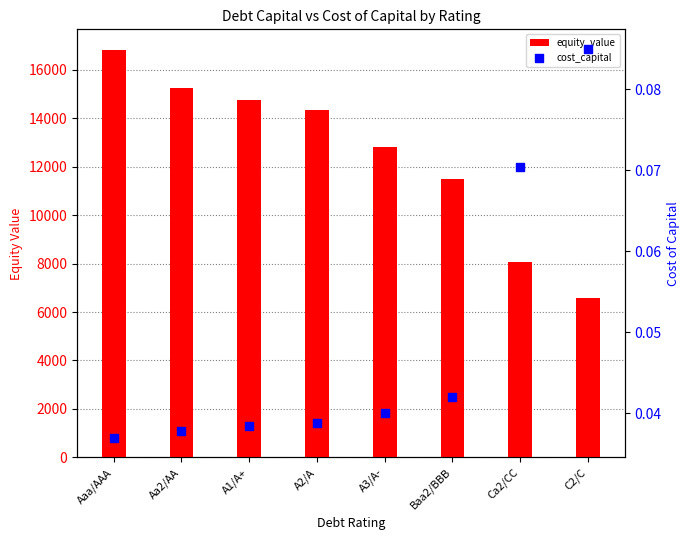

Which series has the largest total across all categories?

equity_value